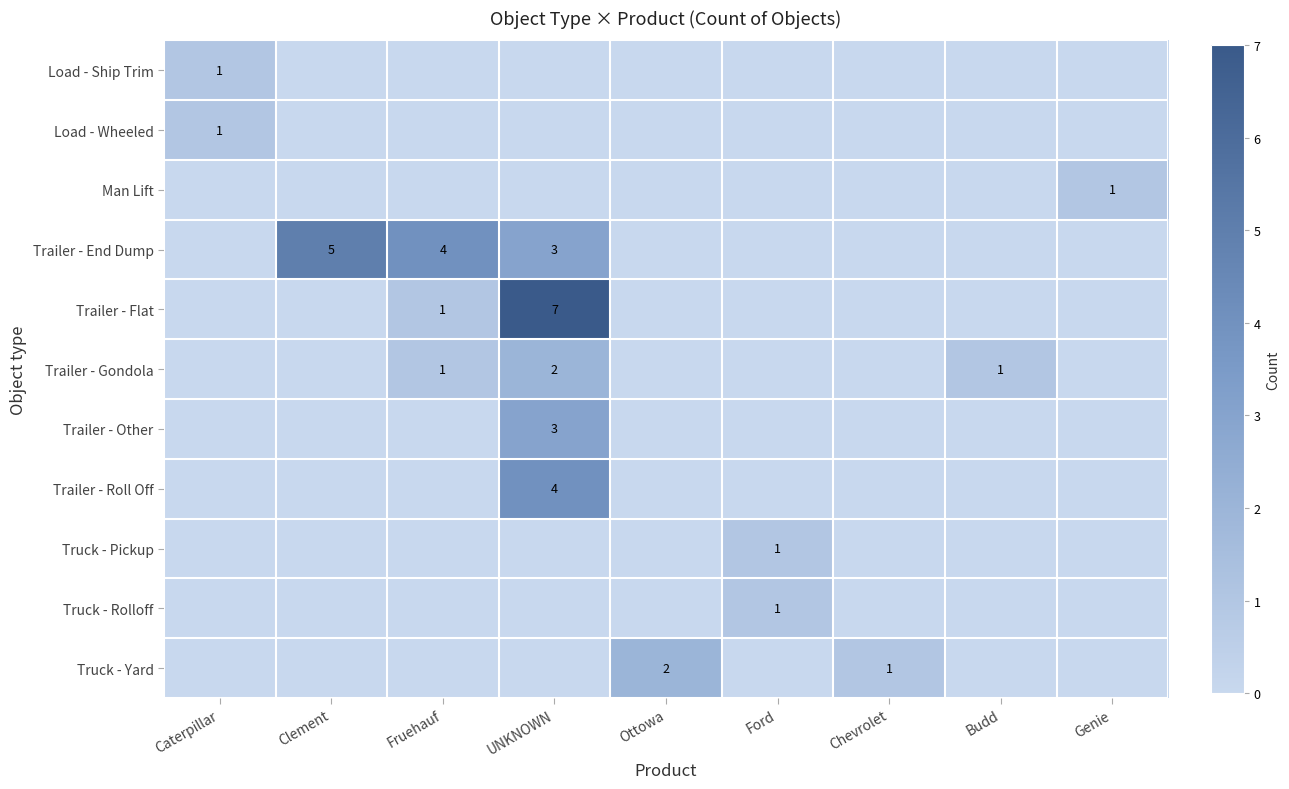

What is the difference between the highest and lowest values at Genie?

1